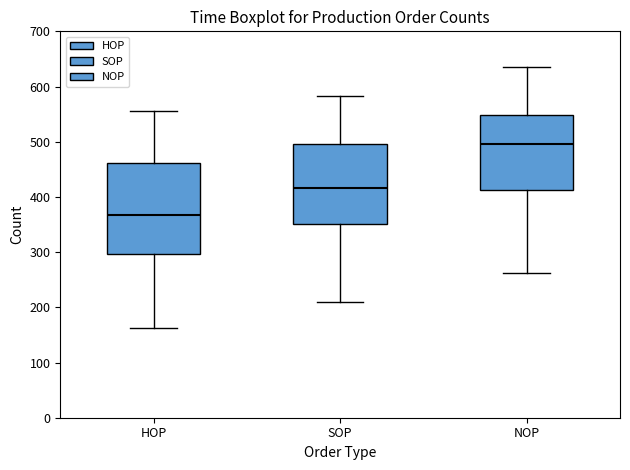

Which box has the highest median line?

NOP